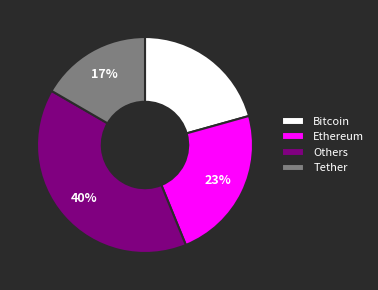

Is it true that Tether is 23% of the pie?

False